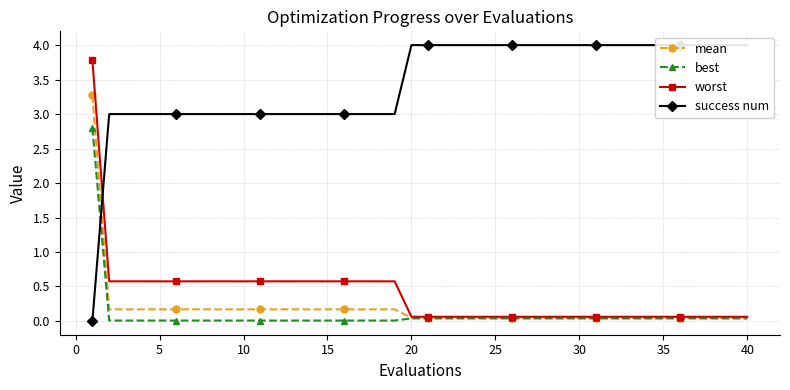

What is the difference between the maximum and second lowest values in the best series?

2.8